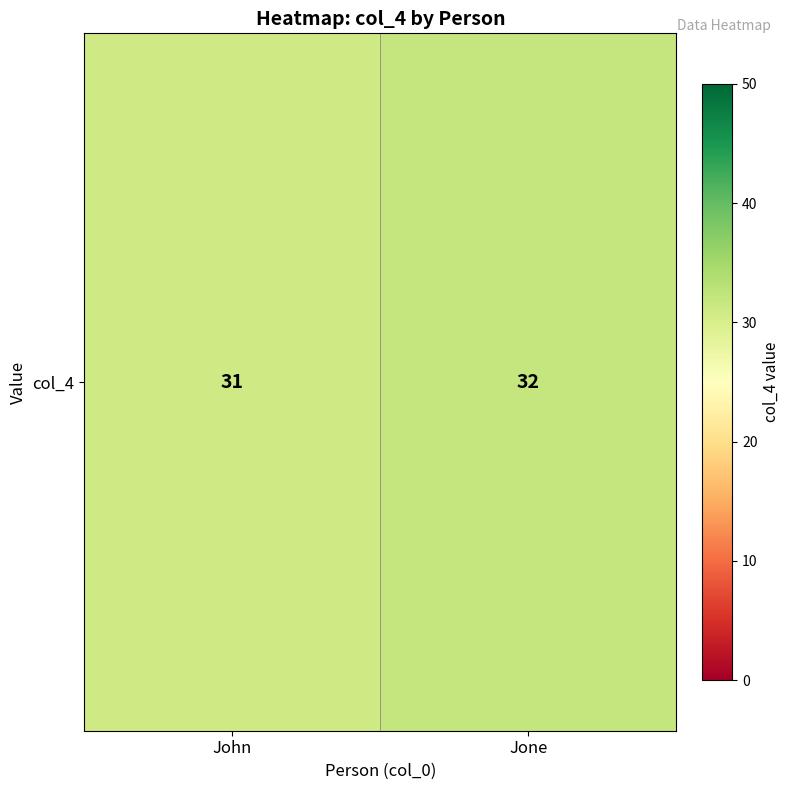

List the labels in order of value, largest first.

Jone, John